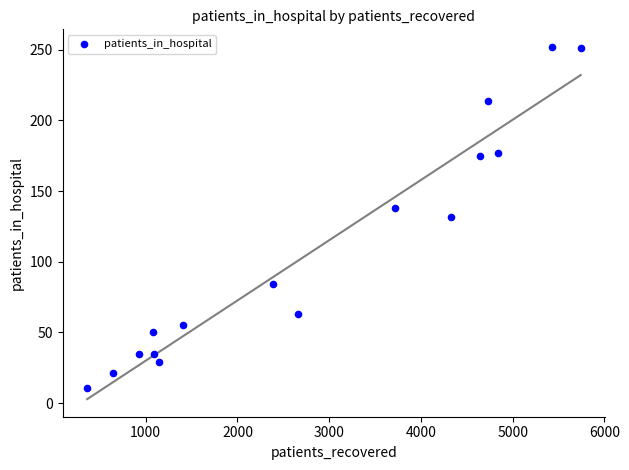

What is the range of X values (max minus min)?

5379